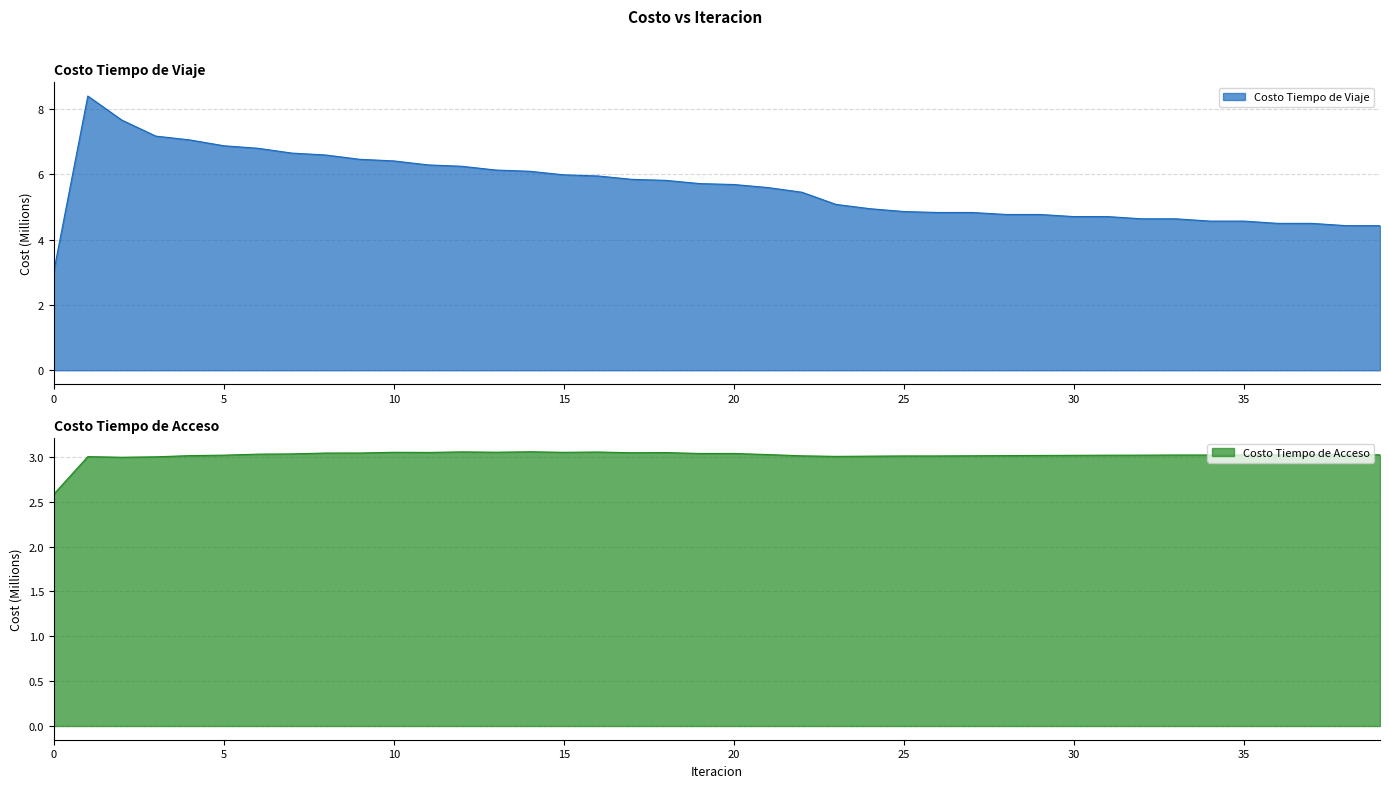

What is the approximate value of Costo Tiempo de Acceso at 0?

2.6